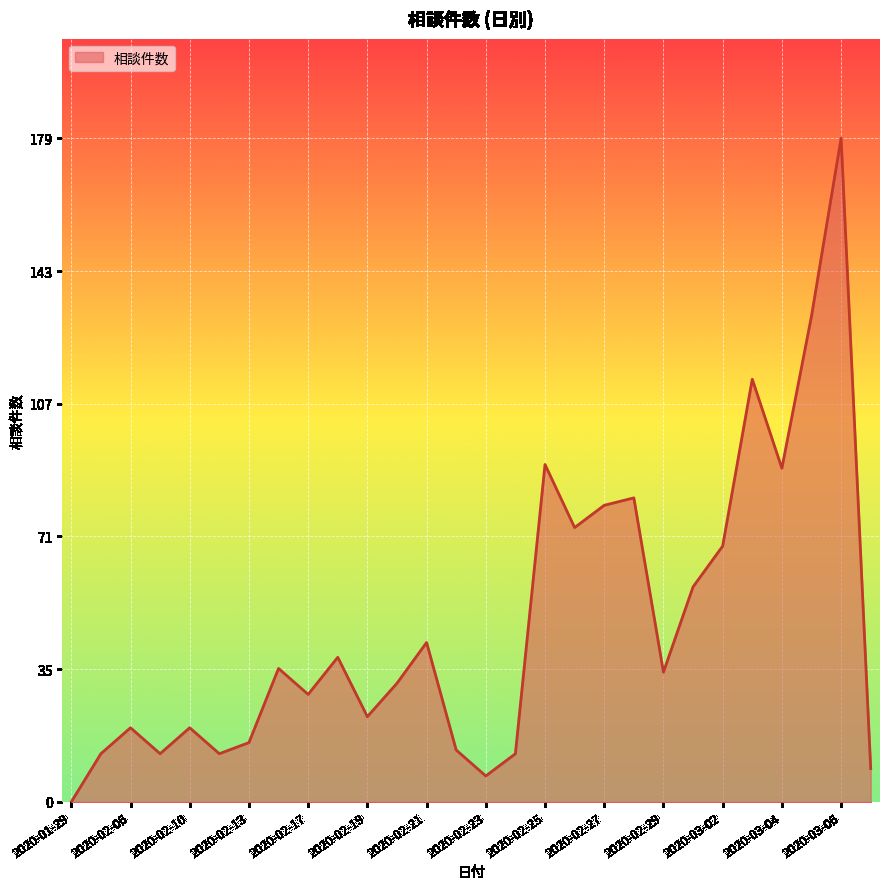

How many interior local valleys (lower than both neighbors) does the data have?

8